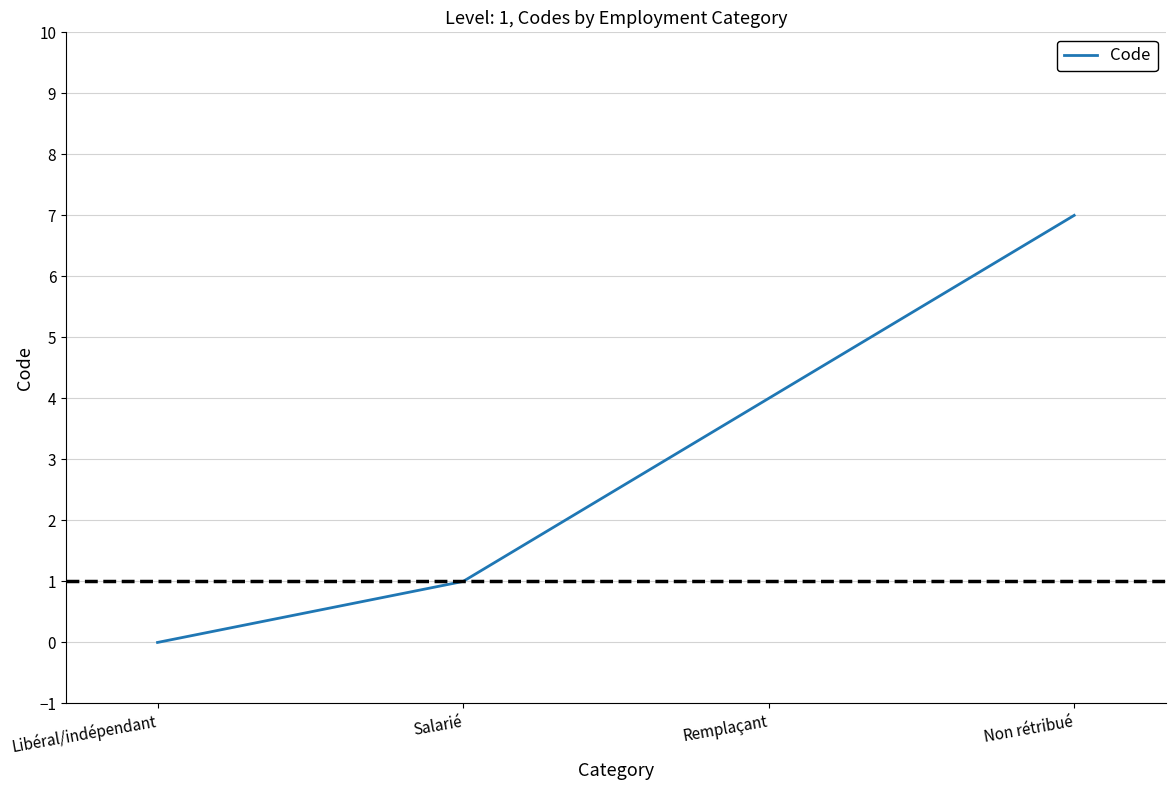

Reading left to right, list all the values displayed in this chart.

Libéral/indépendant=0	Salarié=1	Remplaçant=4	Non rétribué=7